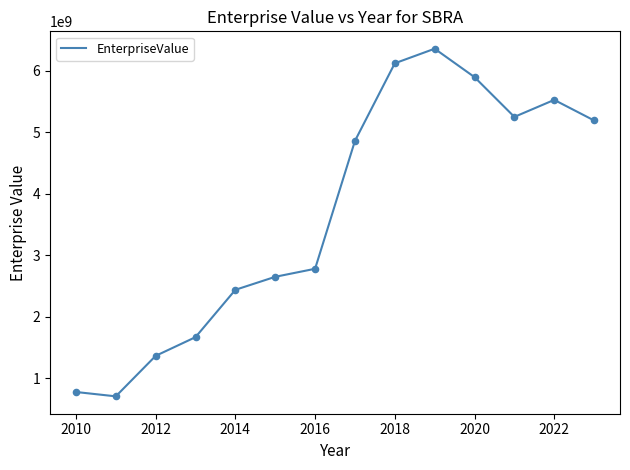

What is the difference between the maximum and minimum values?

5652088109.9